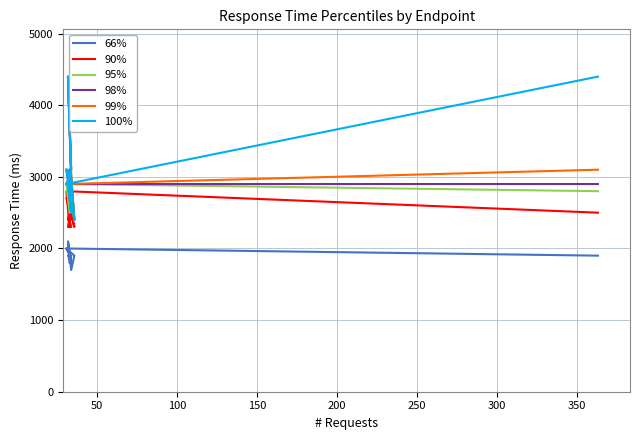

What is the sum of all 100% values?

37700